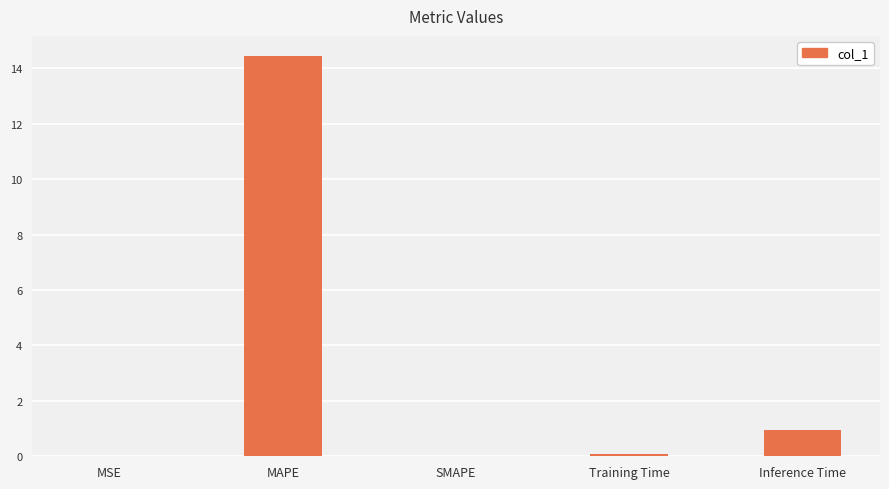

What is the greatest value displayed?

14.4